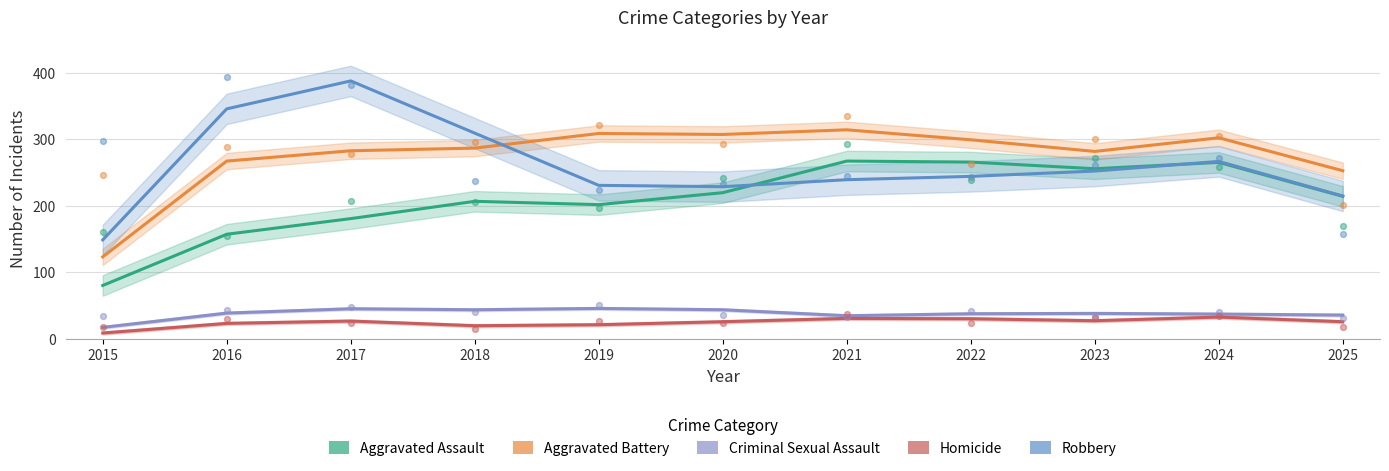

What is the total value across all series at 2020?

824.0